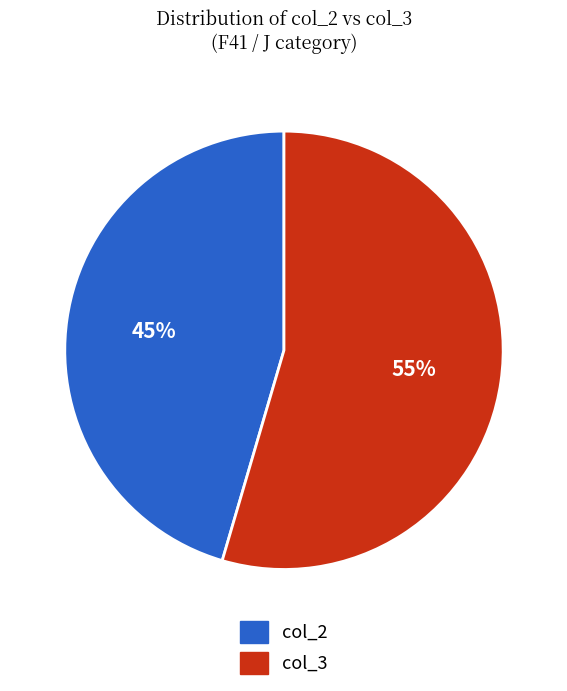

How many slices are in this pie chart?

2